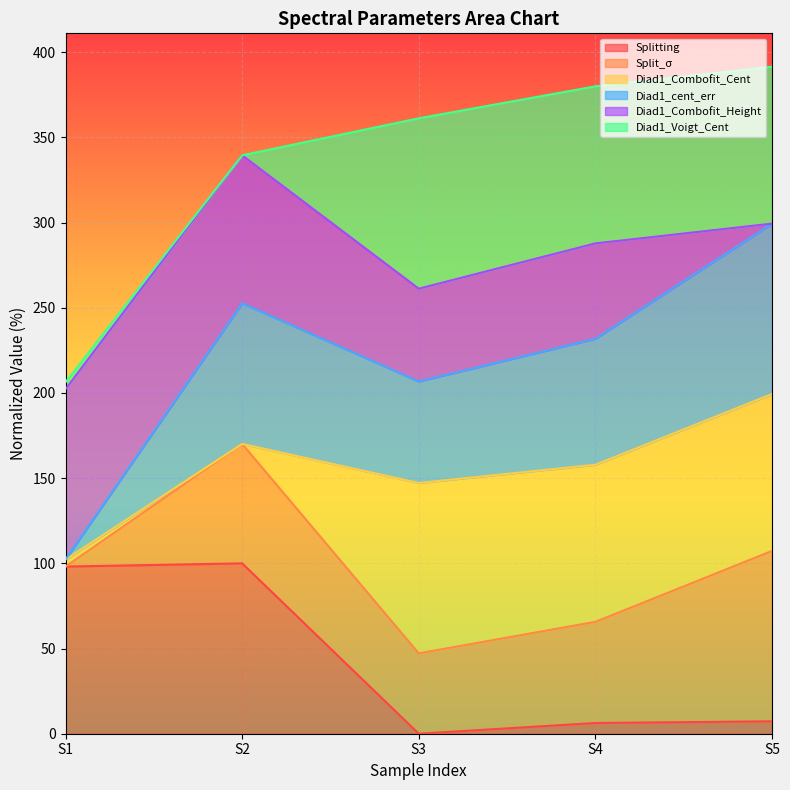

What is the total value across all series at S3?

361.2